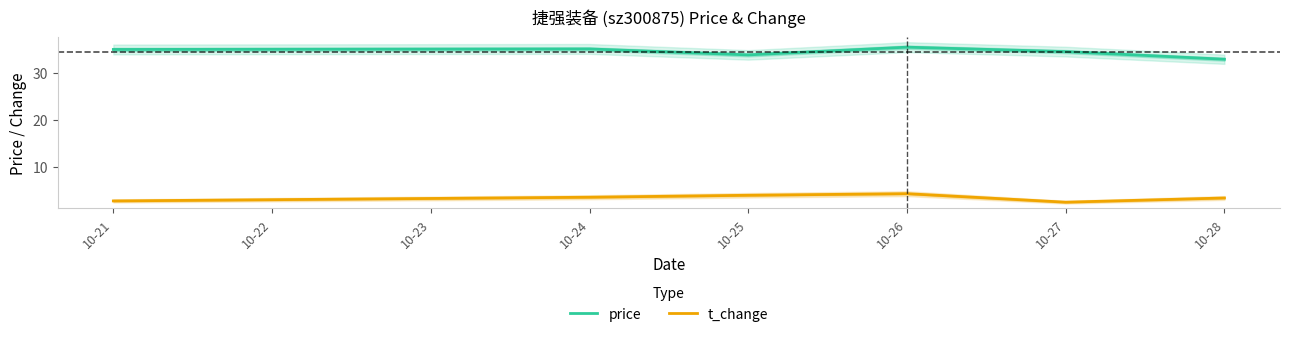

True or false: t_change and price cross at least once.

False